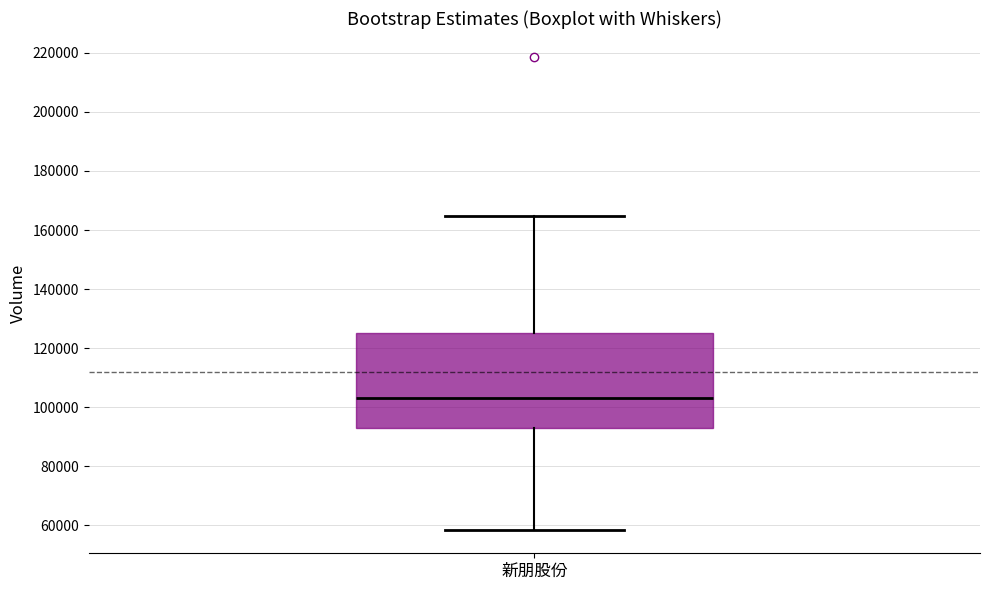

Read this box plot against the y-axis: the position of the median line, the range covered by the box, and the ends of both whiskers. The values are not printed on the chart, so give them approximately, as read against the axis.

median 104000, box 92000 to 126000, whiskers 58000 to 164000